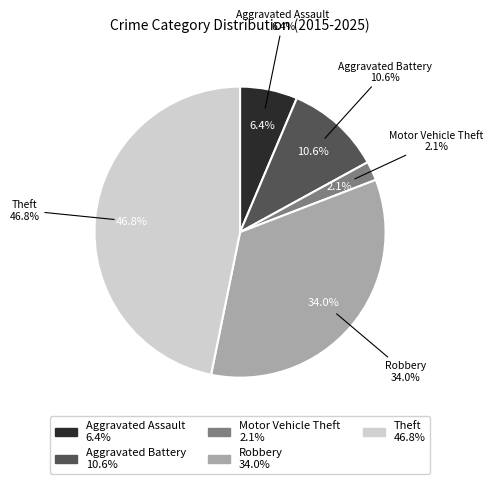

Is the sum of Theft and Robbery greater than half?

Yes